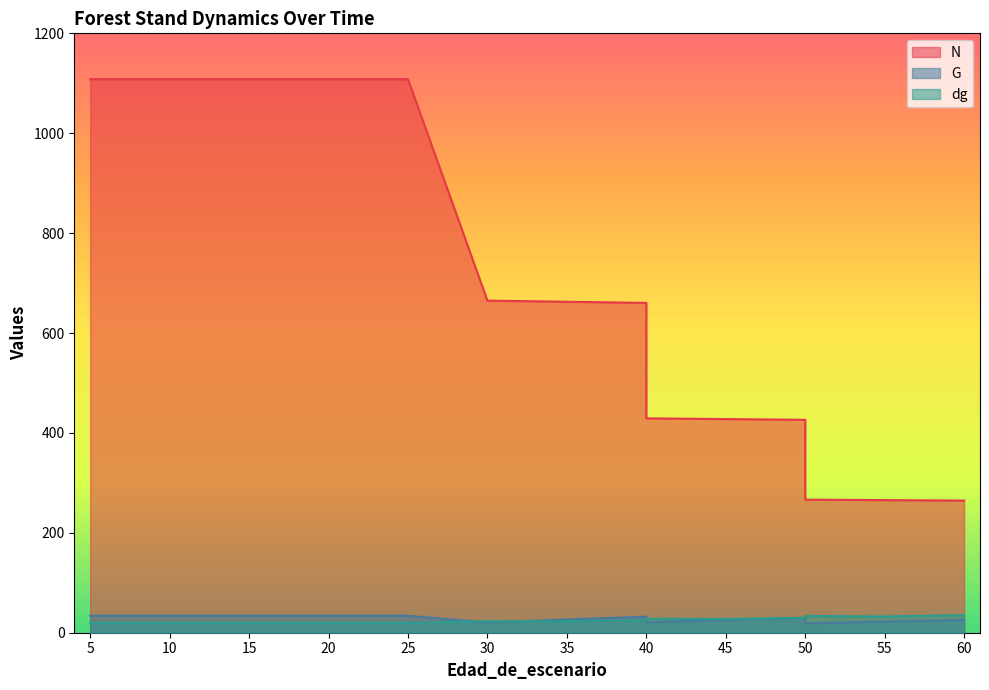

What is the value of the G point at the 7th from the left?

34.0